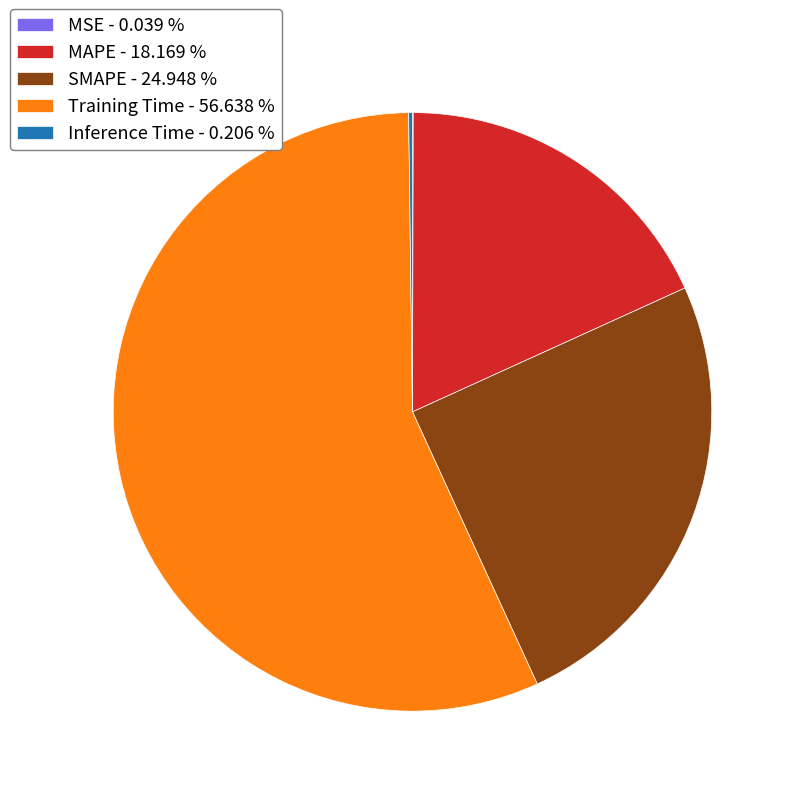

Is the sum of MAPE - 18.169 % and Training Time - 56.638 % greater than half?

Yes